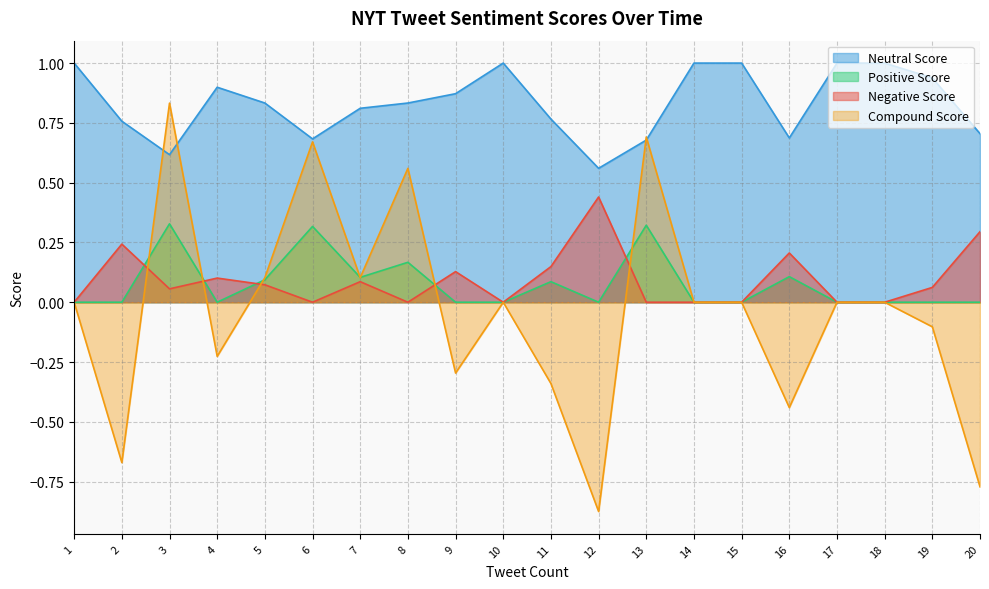

How many Negative Score values are between 0 and 1?

20